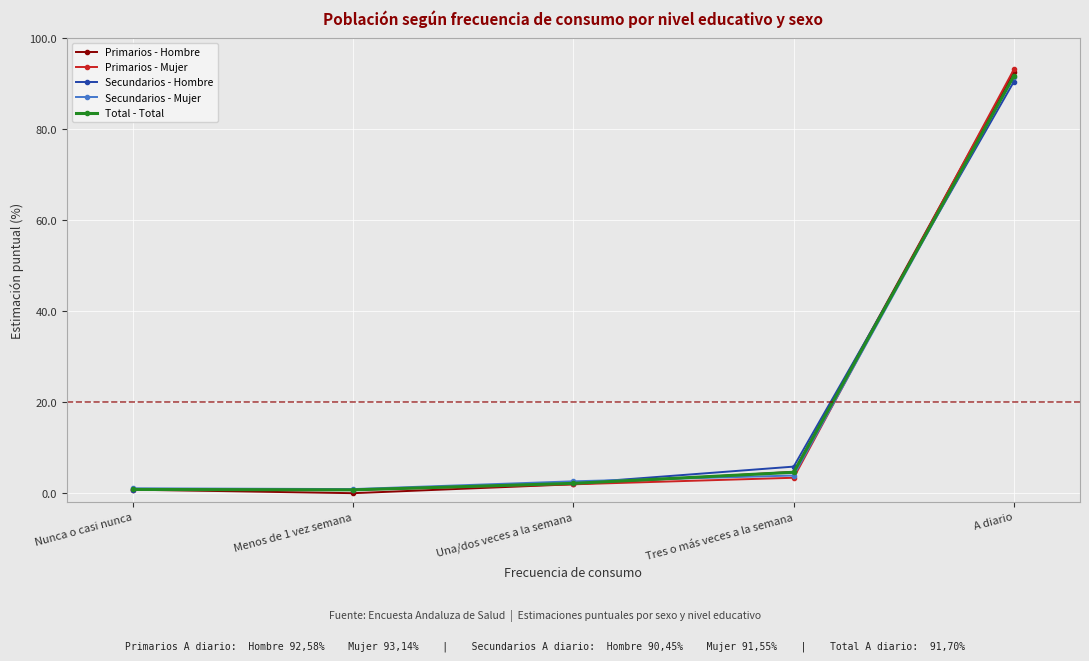

True or false: Secundarios - Hombre has more than 1 interior local peaks.

False